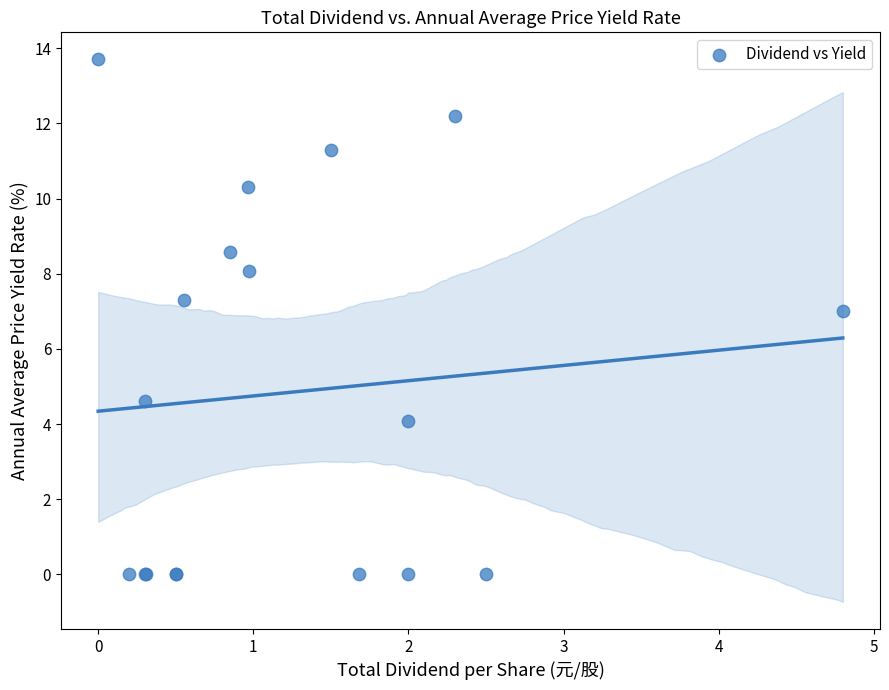

What Y value in the scatter plot is closest to 6?

7.0